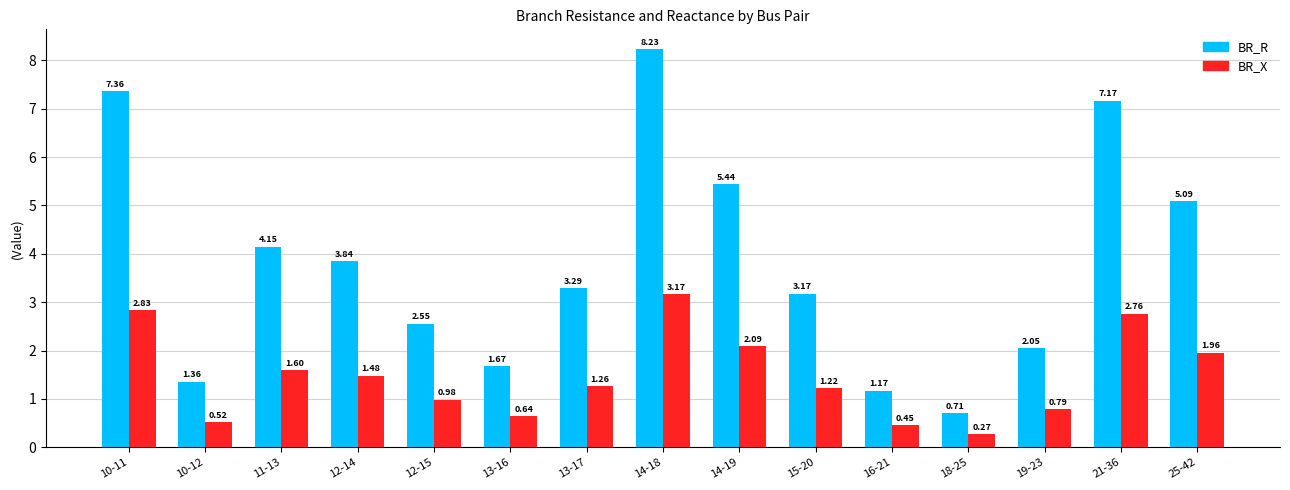

Does the chart contain stacked bars?

No